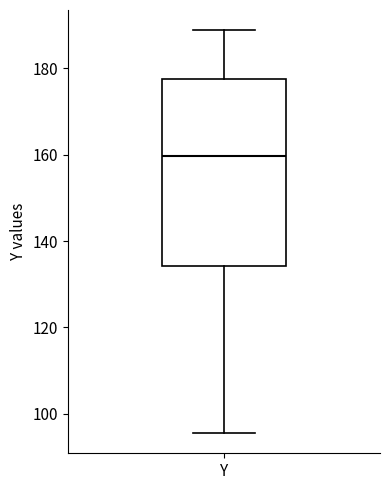

Where is the upper edge of the box for Y on the y-axis? The values are not printed on the chart, so give them approximately, as read against the axis.

178